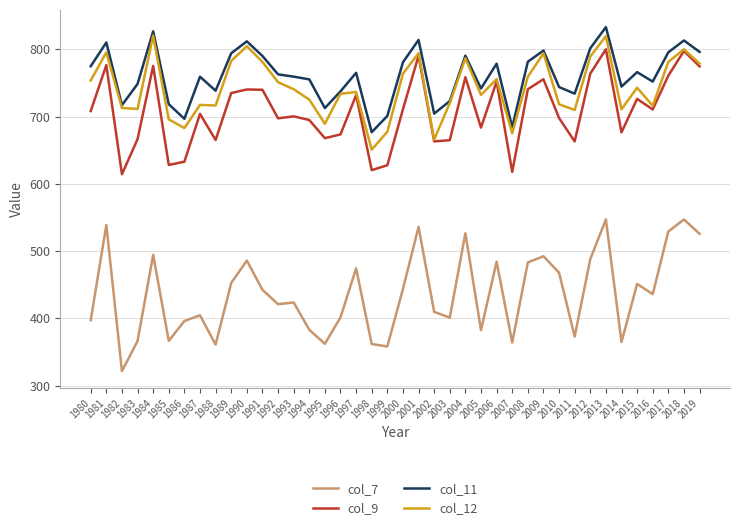

Is the value of col_11 at 2017 greater than the value of col_9 at 1988?

Yes